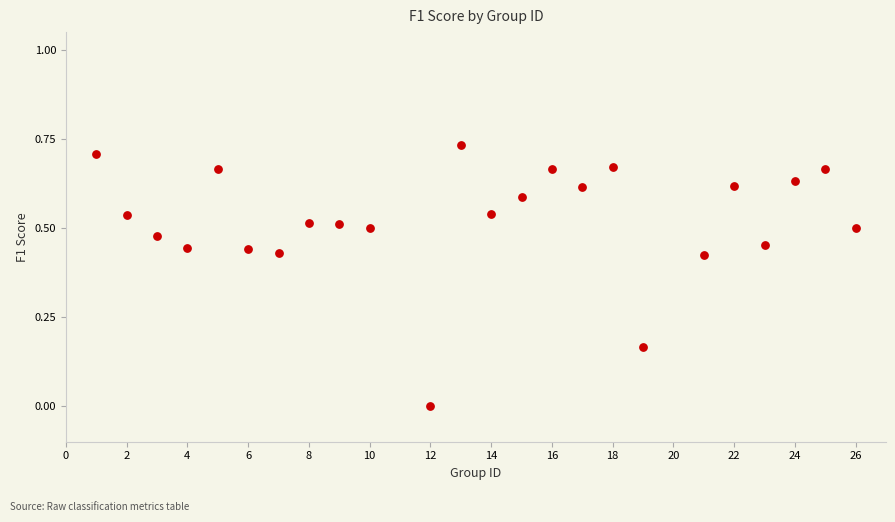

What is the range of X values (max minus min)?

25.0